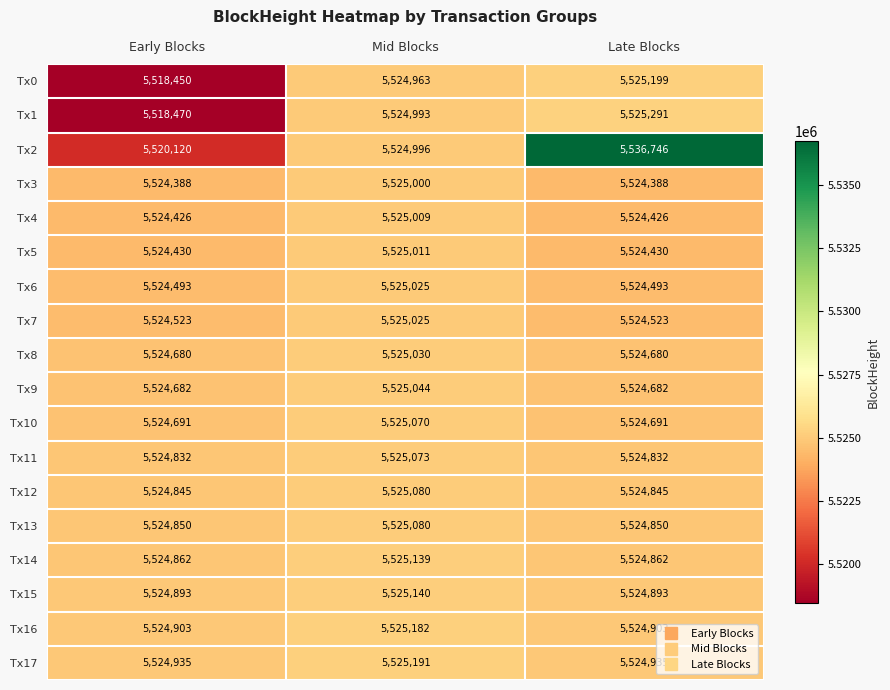

At Late Blocks, list the series in order from largest to smallest.

Tx2, Tx1, Tx0, Tx17, Tx16, Tx15, Tx14, Tx13, Tx12, Tx11, Tx10, Tx9, Tx8, Tx7, Tx6, Tx5, Tx4, Tx3